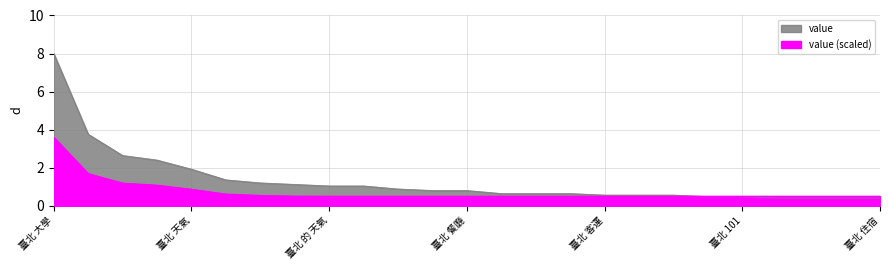

Is it true that the value at 臺北 教育 大學 is 1.0?

True